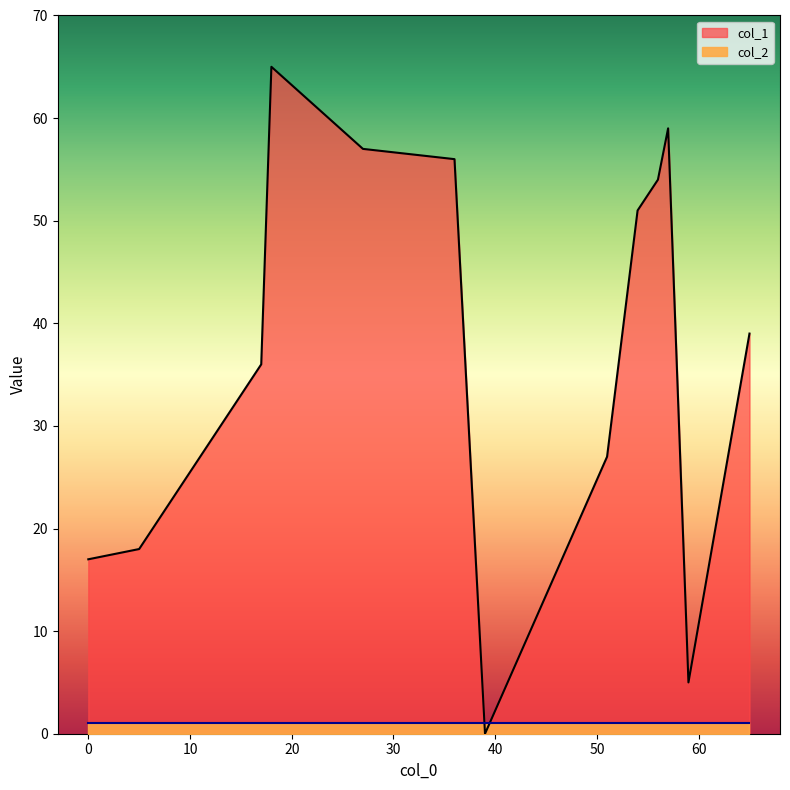

Which category has the lowest value across all series?

39